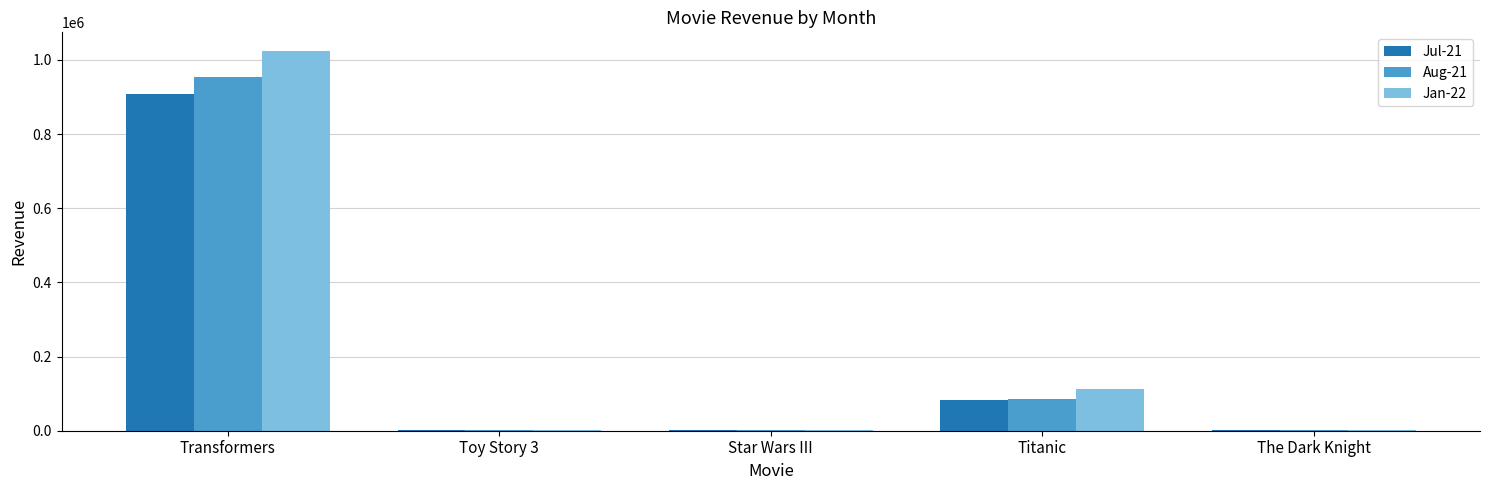

What is the greatest value displayed?

1023031